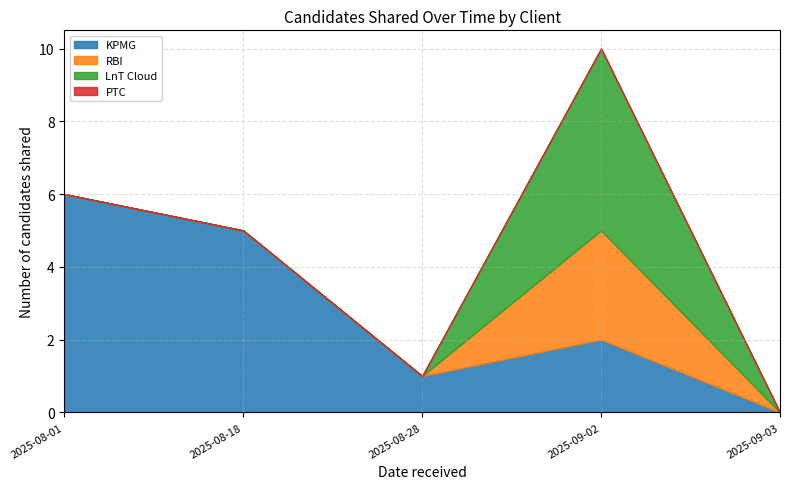

Rank the series by their maximum value, from lowest to highest.

PTC, RBI, LnT Cloud, KPMG